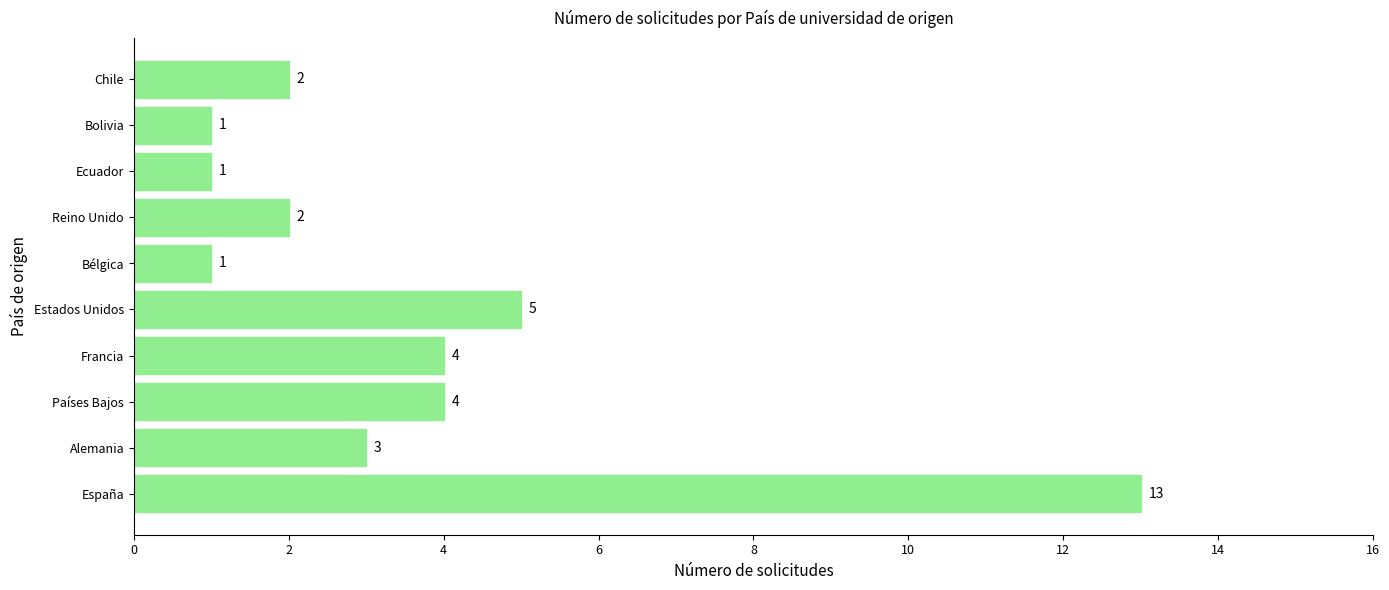

Reading top to bottom, extract all data points from this chart.

Chile=2	Bolivia=1	Ecuador=1	Reino Unido=2	Bélgica=1	Estados Unidos=5	Francia=4	Países Bajos=4	Alemania=3	España=13